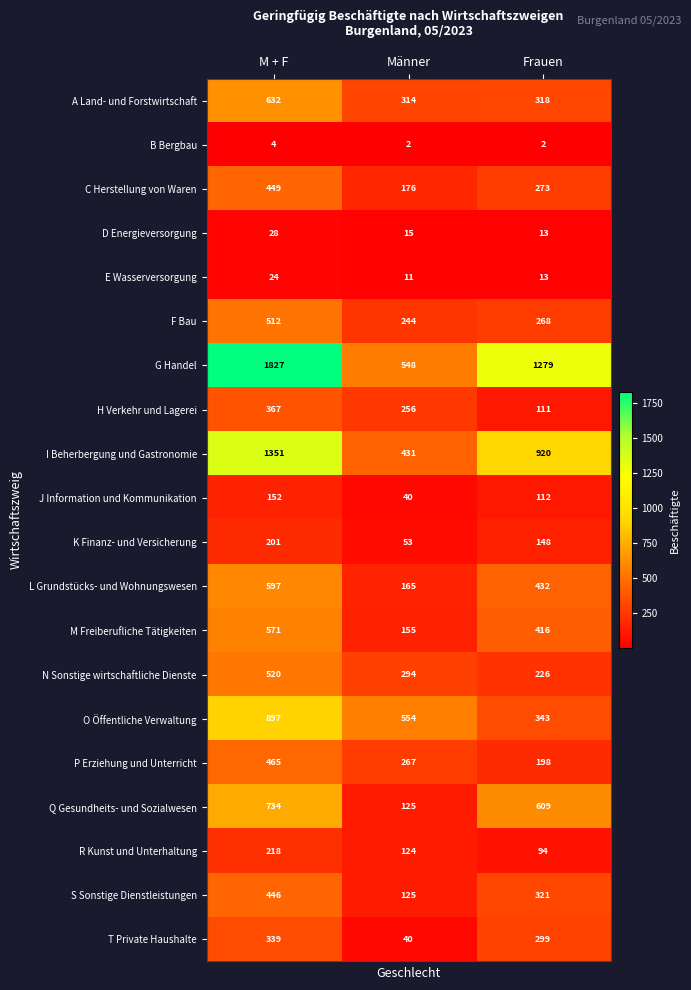

Which series has the largest range (max minus min)?

G Handel